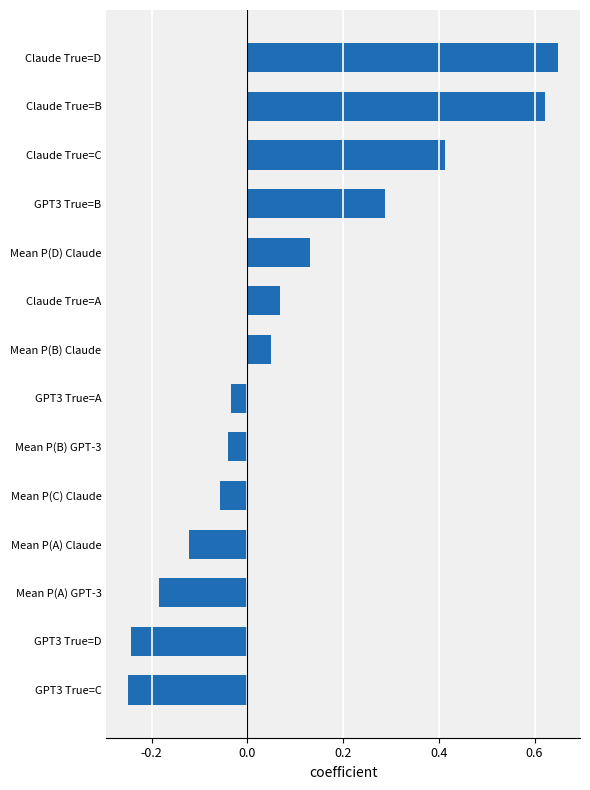

What is the difference between the maximum and minimum values?

0.9